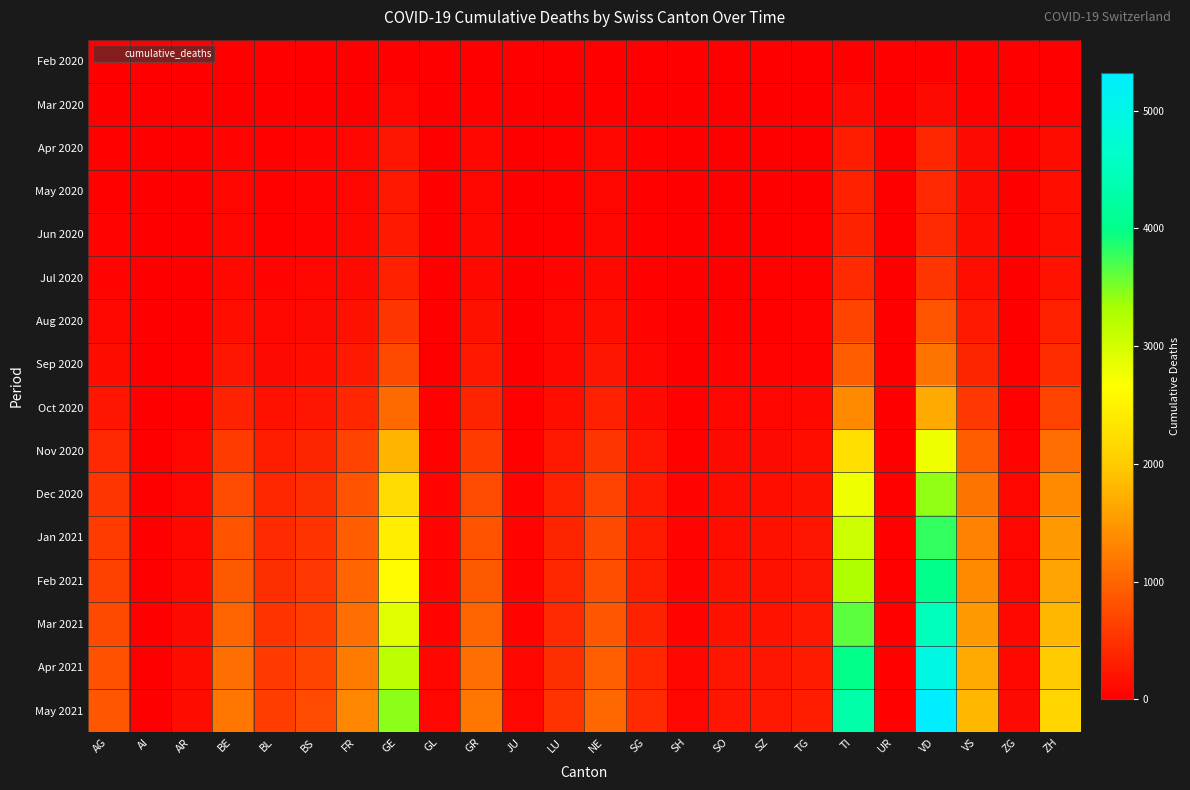

Which series has the largest range (max minus min)?

May 2021